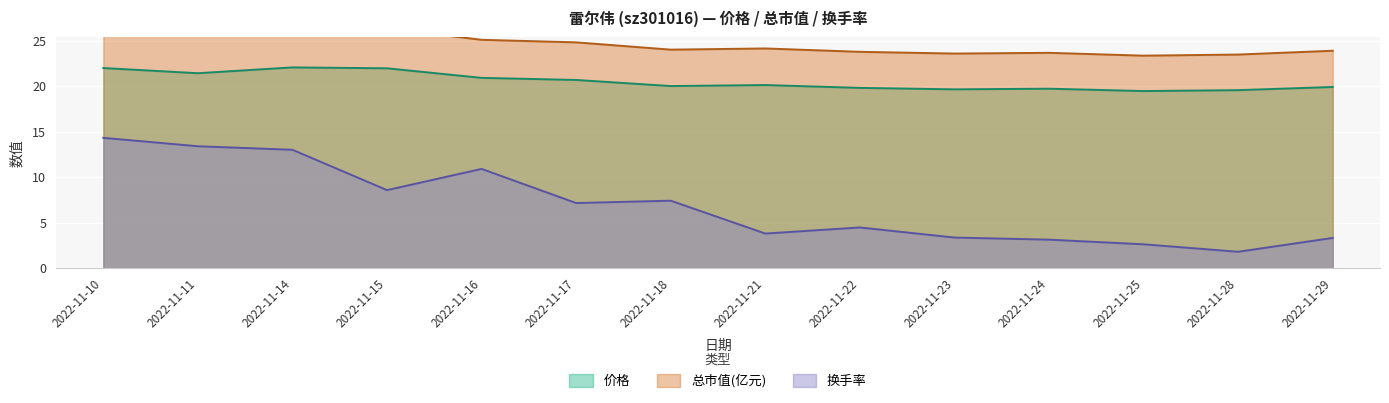

Reading left to right, transcribe all the data shown in this chart.

价格: 2022-11-10=22.0	2022-11-11=21.4	2022-11-14=22.1	2022-11-15=21.9	2022-11-16=20.9	2022-11-17=20.7	2022-11-18=20.0	2022-11-21=20.1	2022-11-22=19.8	2022-11-23=19.6	2022-11-24=19.7	2022-11-25=19.4	2022-11-28=19.6	2022-11-29=19.9
总市值(亿元): 2022-11-10=26.4	2022-11-11=25.7	2022-11-14=26.5	2022-11-15=26.3	2022-11-16=25.1	2022-11-17=24.8	2022-11-18=24.0	2022-11-21=24.1	2022-11-22=23.8	2022-11-23=23.6	2022-11-24=23.6	2022-11-25=23.3	2022-11-28=23.5	2022-11-29=23.9
换手率: 2022-11-10=14.3	2022-11-11=13.4	2022-11-14=13.0	2022-11-15=8.6	2022-11-16=10.9	2022-11-17=7.2	2022-11-18=7.4	2022-11-21=3.8	2022-11-22=4.5	2022-11-23=3.4	2022-11-24=3.1	2022-11-25=2.6	2022-11-28=1.8	2022-11-29=3.3